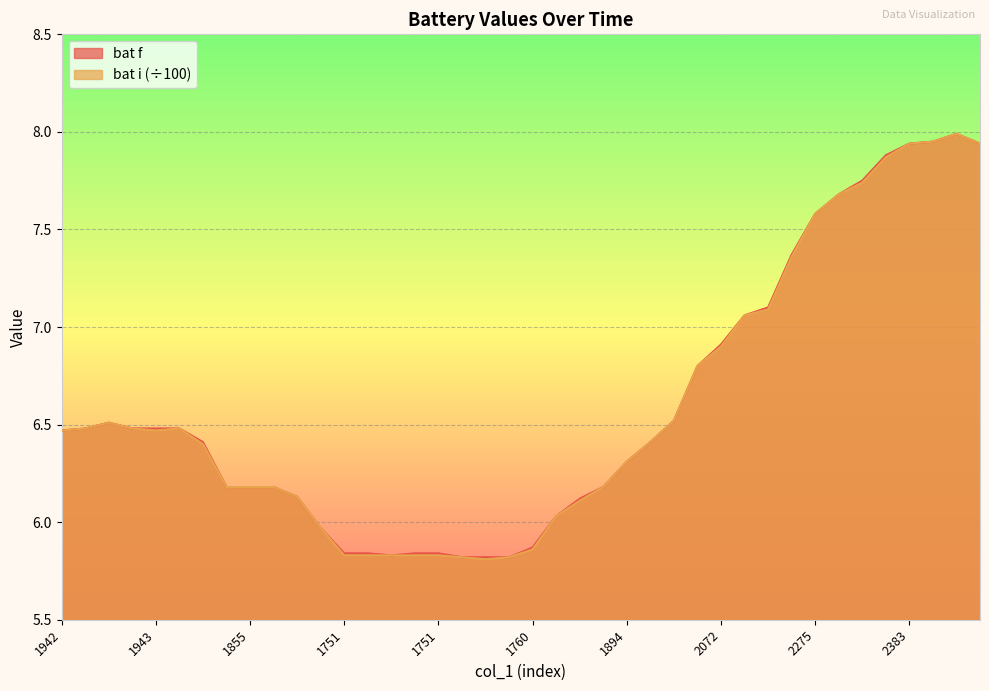

Reading right to left, what are all the values shown in this chart?

bat f: 7.9	8.0	8.0	7.9	7.9	7.8	7.7	7.6	7.4	7.1	7.1	6.9	6.8	6.5	6.4	6.3	6.2	6.1	6.0	5.9	5.8	5.8	5.8	5.8	5.8	5.8	5.8	5.8	6.0	6.1	6.2	6.2	6.2	6.4	6.5	6.5	6.5	6.5	6.5	6.5
bat i: 7.9	8.0	8.0	7.9	7.9	7.7	7.7	7.6	7.4	7.1	7.1	6.9	6.8	6.5	6.4	6.3	6.2	6.1	6.0	5.9	5.8	5.8	5.8	5.8	5.8	5.8	5.8	5.8	6.0	6.1	6.2	6.2	6.2	6.4	6.5	6.5	6.5	6.5	6.5	6.5